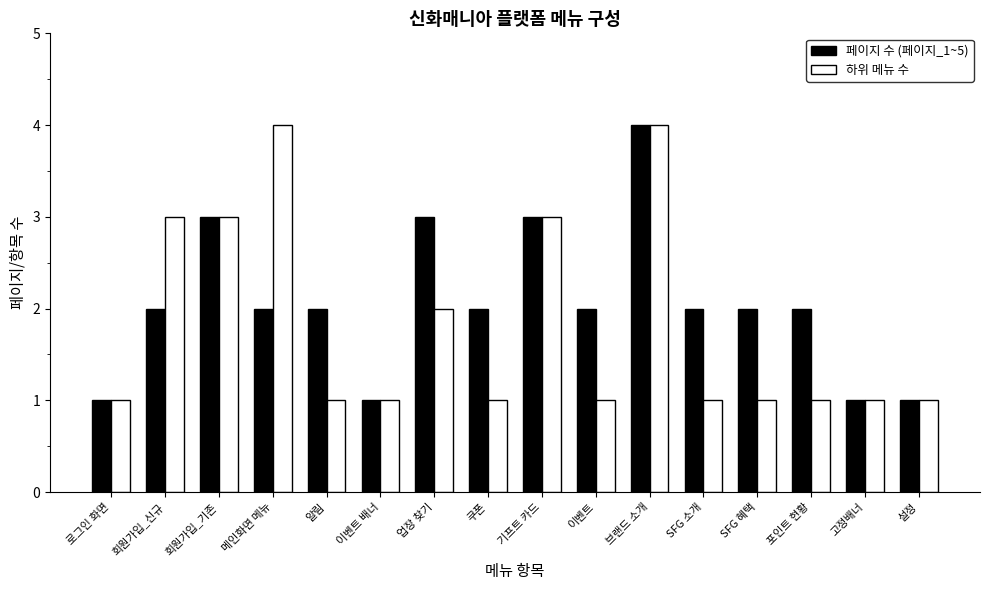

What are all the series names shown in the legend?

페이지 수 (페이지_1~5), 하위 메뉴 수